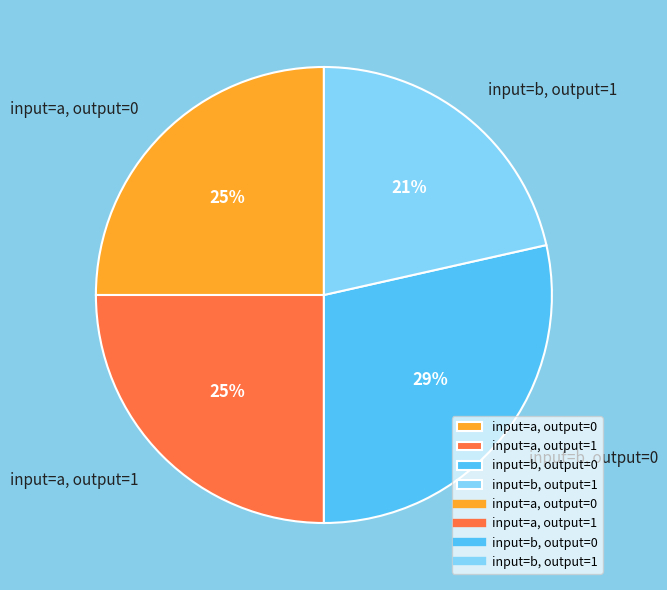

To the nearest percent, what is the average slice percentage?

25%